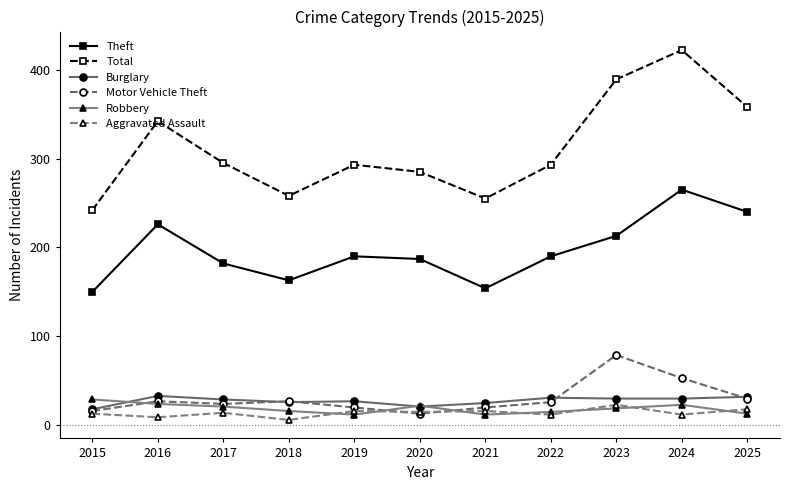

At how many categories does at least one series exceed 301?

4